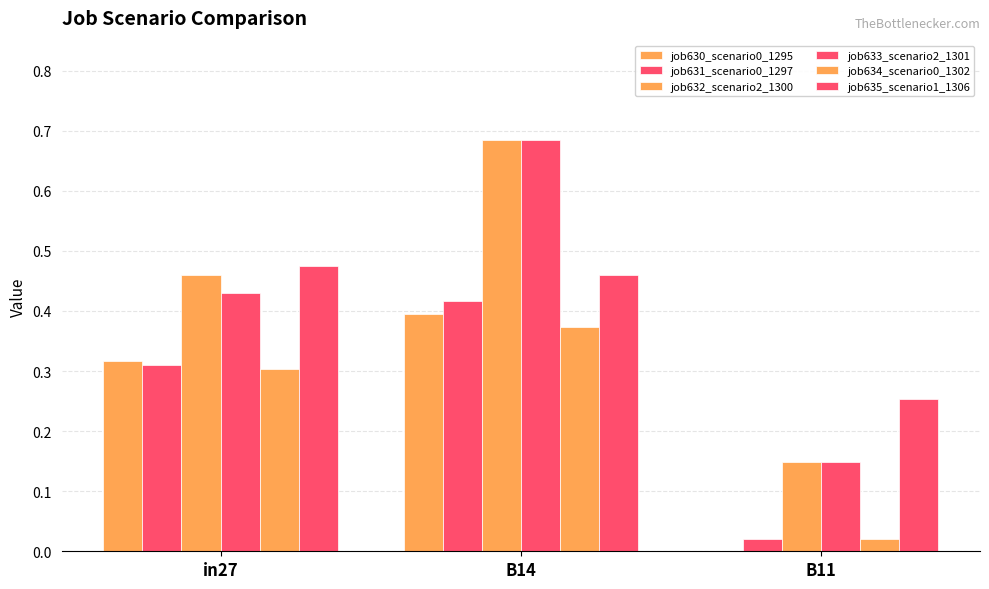

List the labels in order of job632_scenario2_1300 value, largest first.

B14, in27, B11